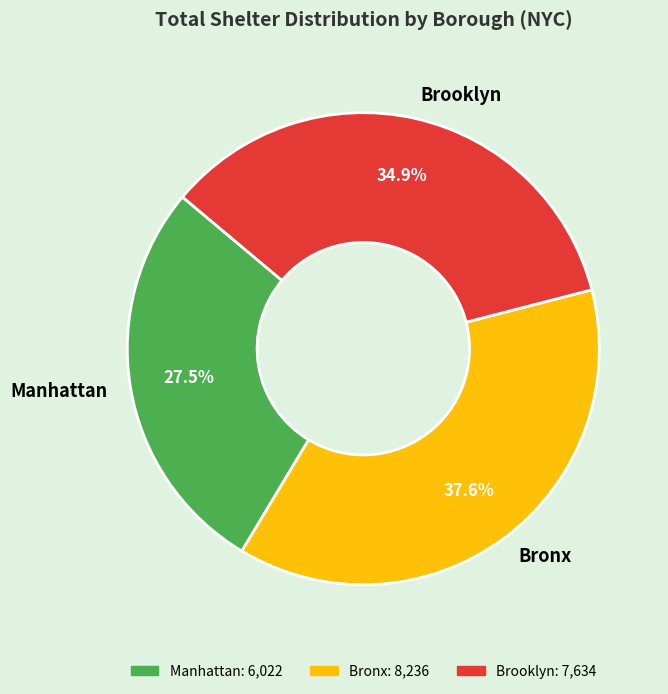

To the nearest percent, what is the difference between the largest and smallest slice percentages?

10%